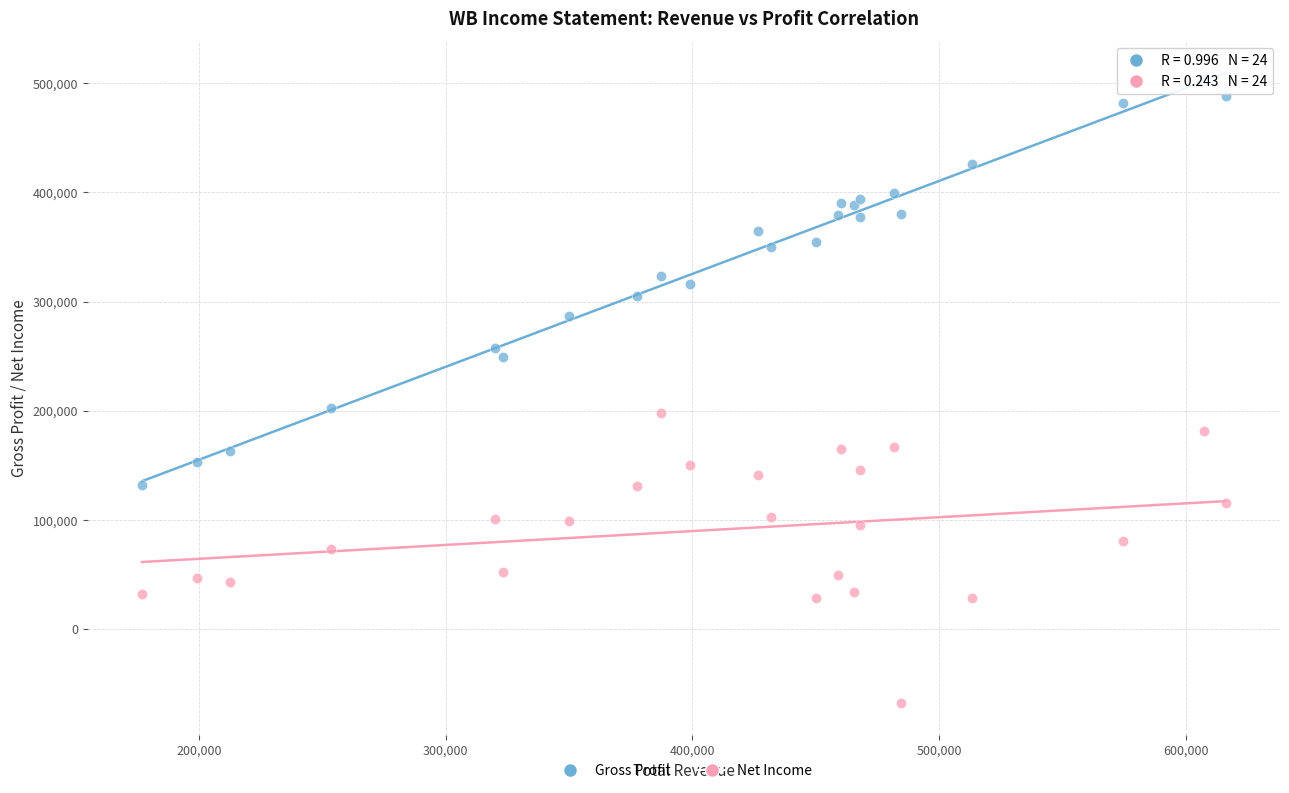

Which series has the largest Y range (max minus min)?

Gross Profit